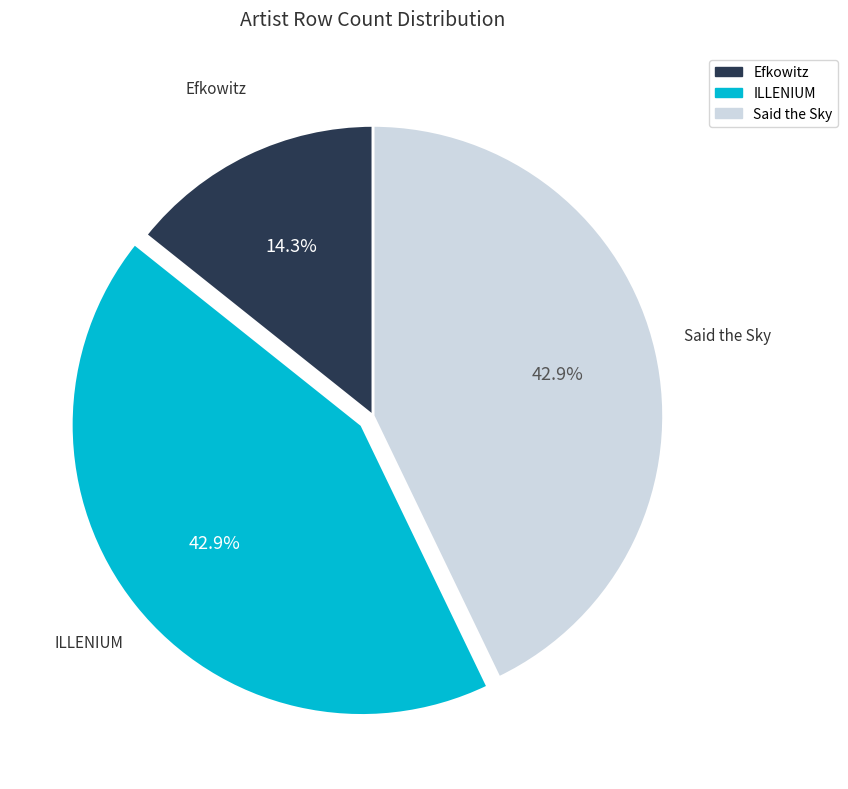

To the nearest percent, what is the average slice percentage?

33%